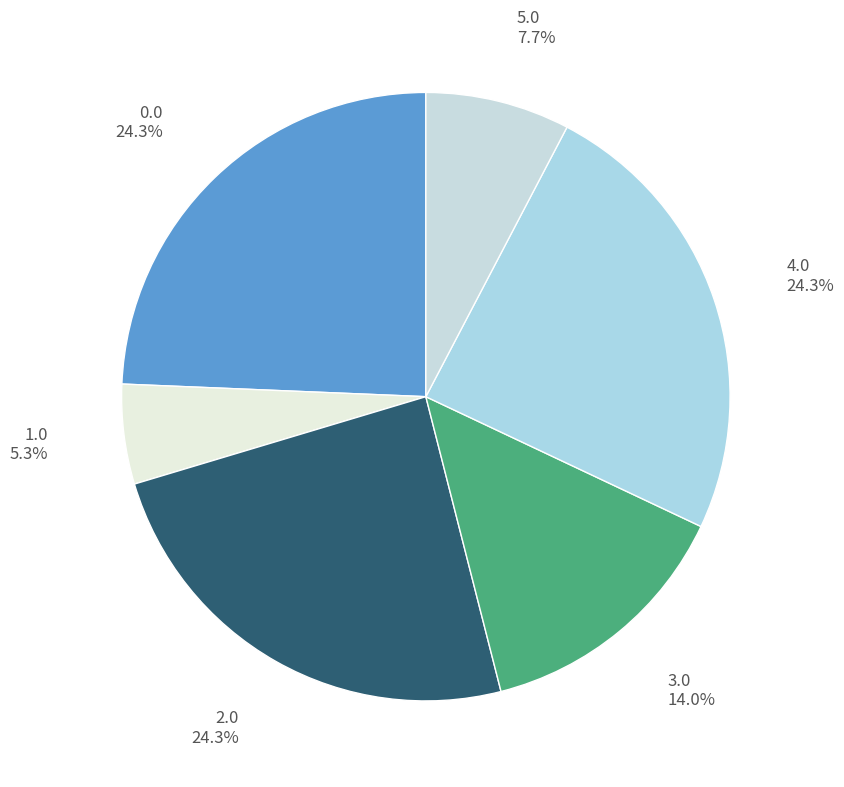

Which has a higher value, 3.0 or 4.0?

4.0